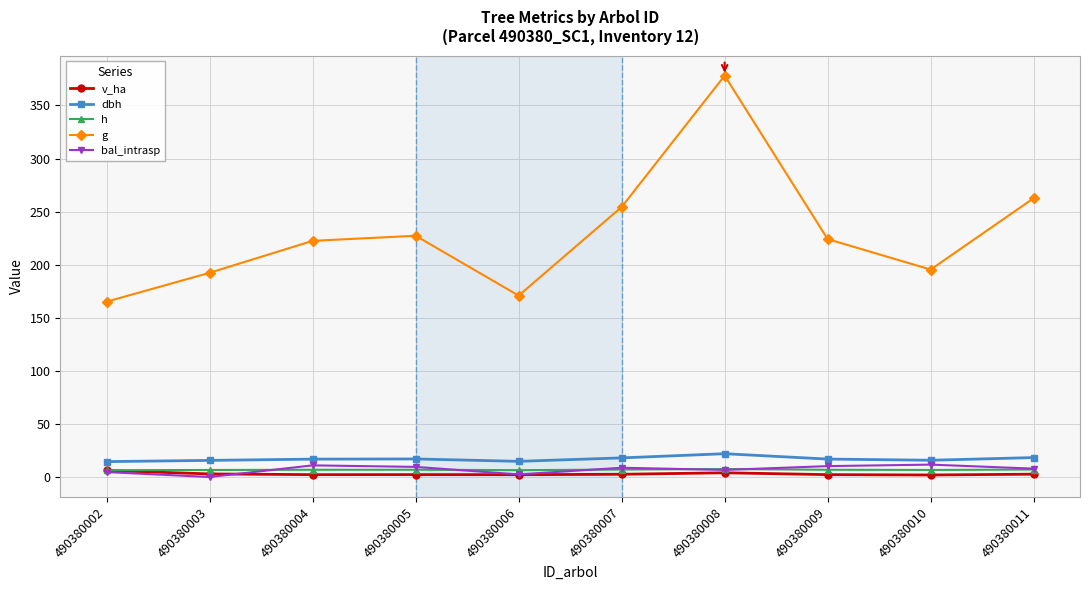

True or false: dbh and bal_intrasp cross at least once.

False